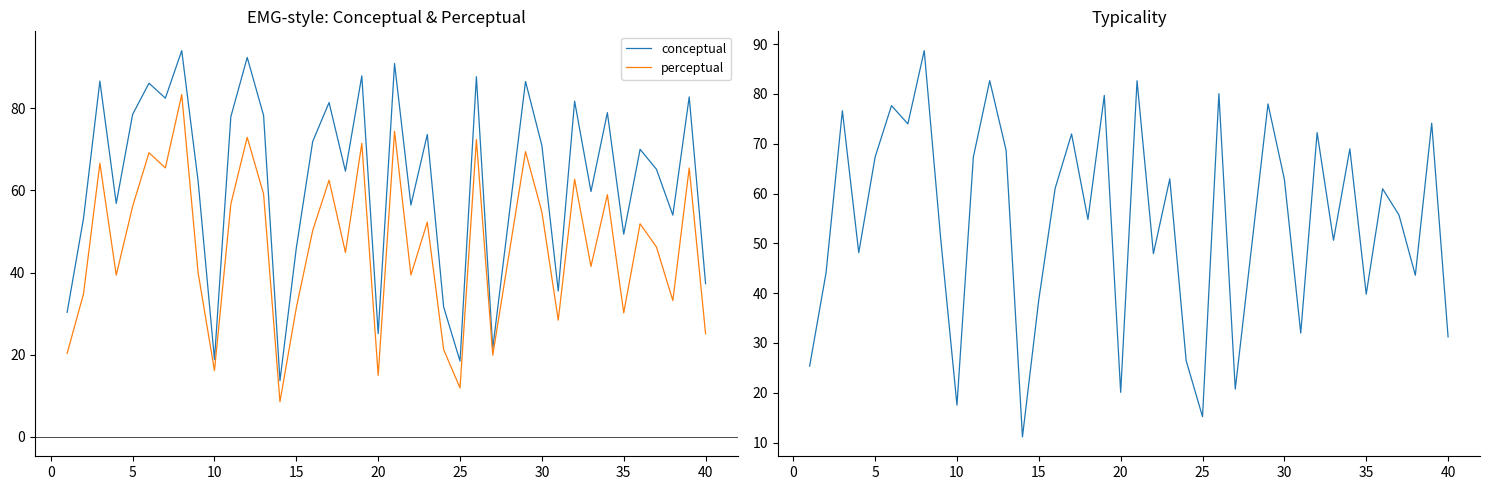

What is the highest value of the conceptual series?

94.0